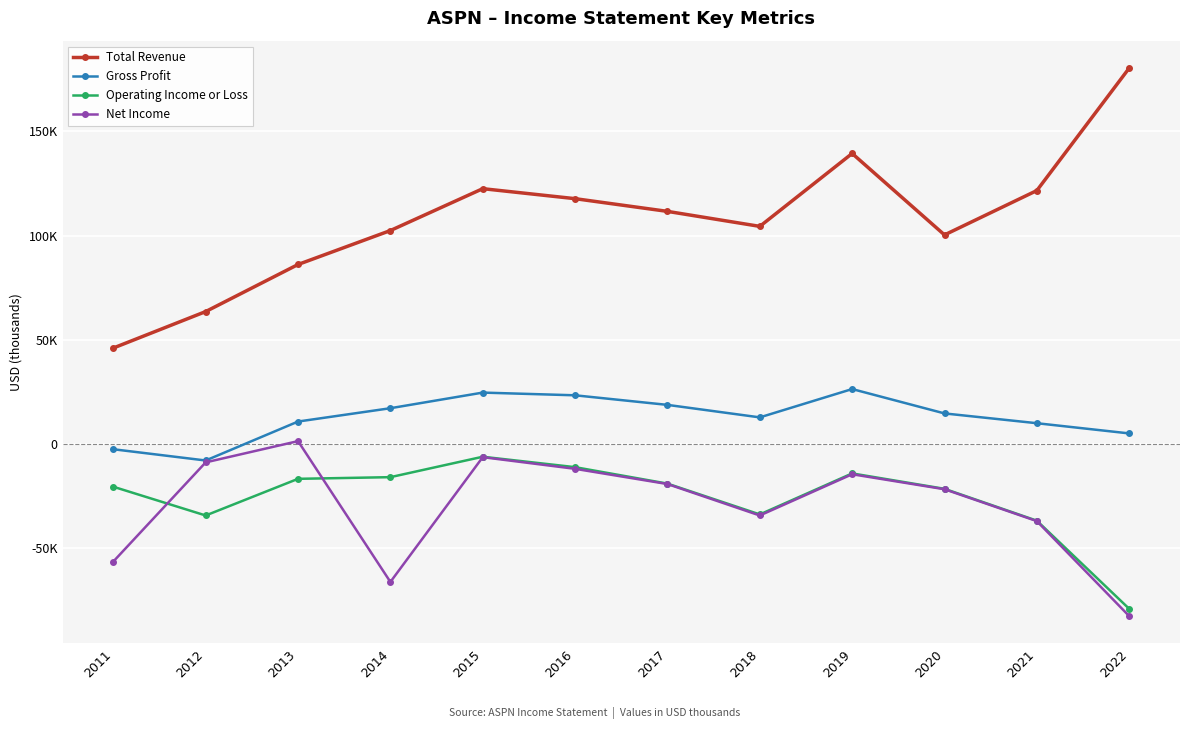

List the labels in order of Gross Profit value, smallest first.

2012, 2011, 2022, 2021, 2013, 2018, 2020, 2014, 2017, 2016, 2015, 2019